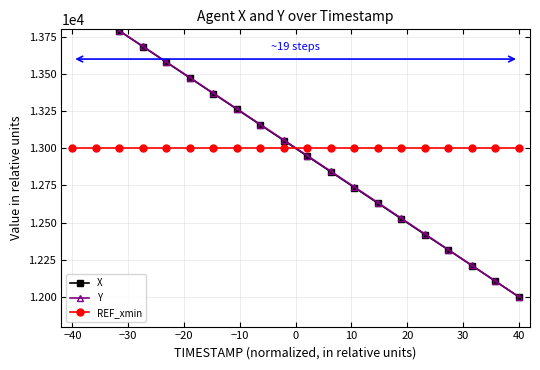

Which series ends up on top after the final intersection of REF_xmin and X?

REF_xmin